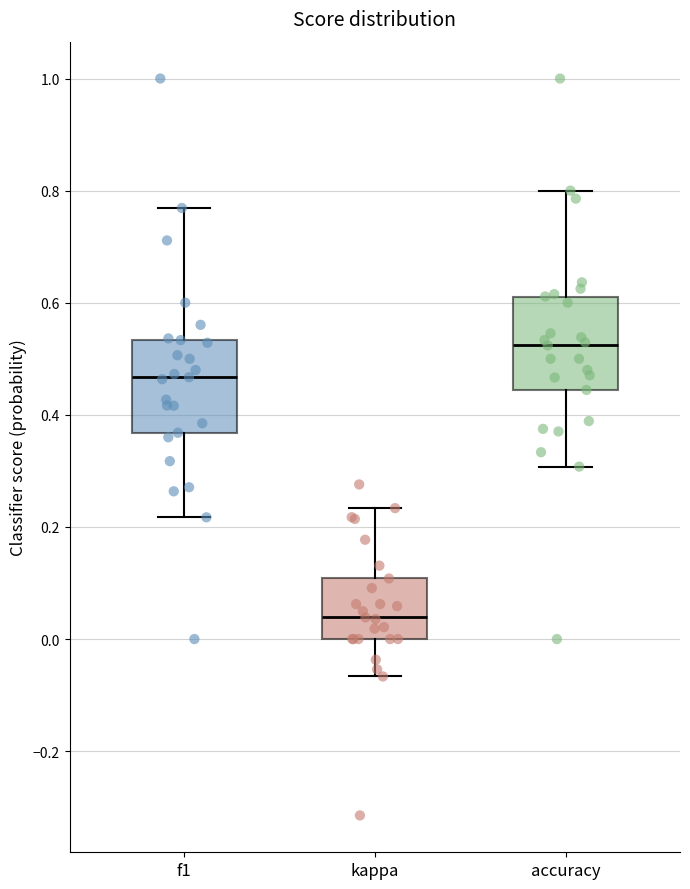

Where does the upper whisker of the box for accuracy end on the y-axis? The values are not printed on the chart, so give them approximately, as read against the axis.

0.80